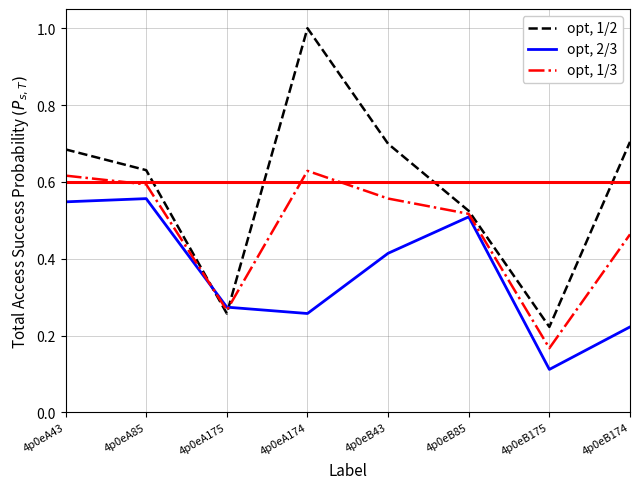

Rank the series at 4p0eA175 from highest to lowest value.

opt, 2/3, opt, 1/3, opt, 1/2